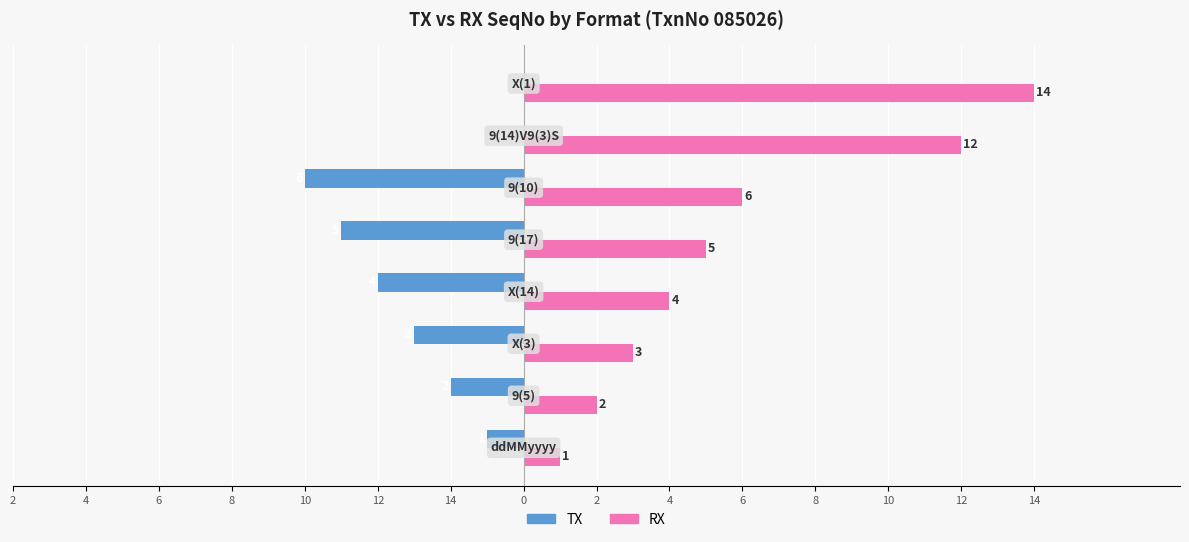

What are all the series names shown in the legend?

TX, RX